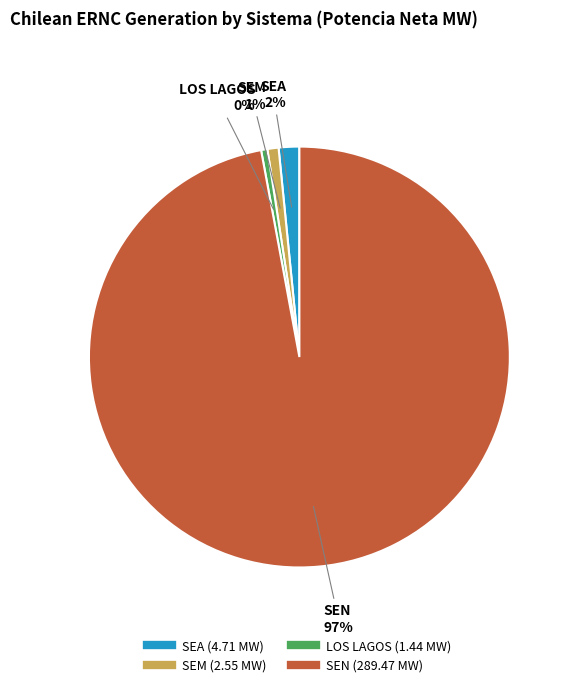

To the nearest percent, what is the difference between the largest and smallest slice percentages?

97%